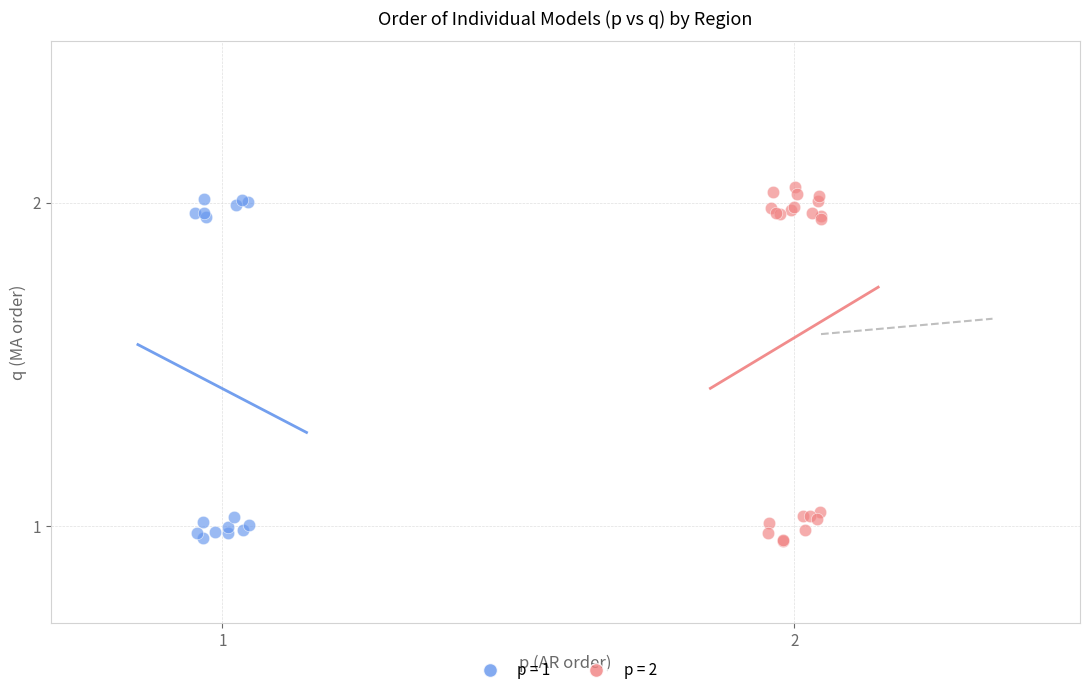

What are all the series names shown in the legend?

p = 1, p = 2